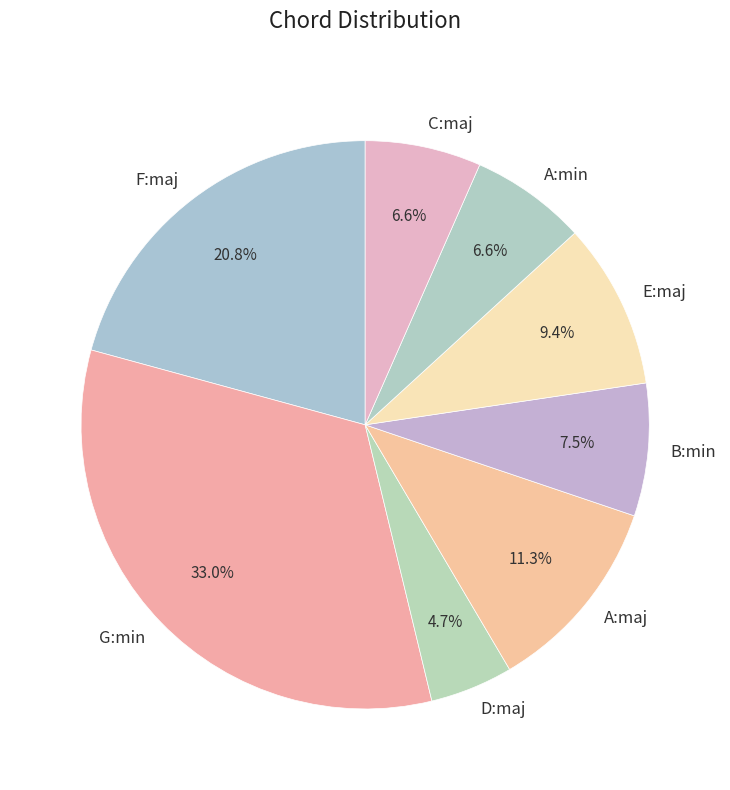

Which has a higher value, C:maj or D:maj?

C:maj